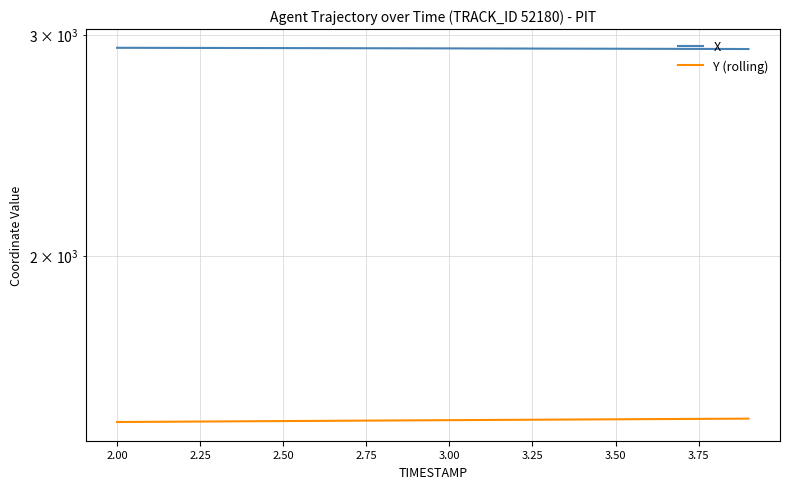

Is the value of X at 1.75 greater than the value of Y (rolling) at 12?

Yes